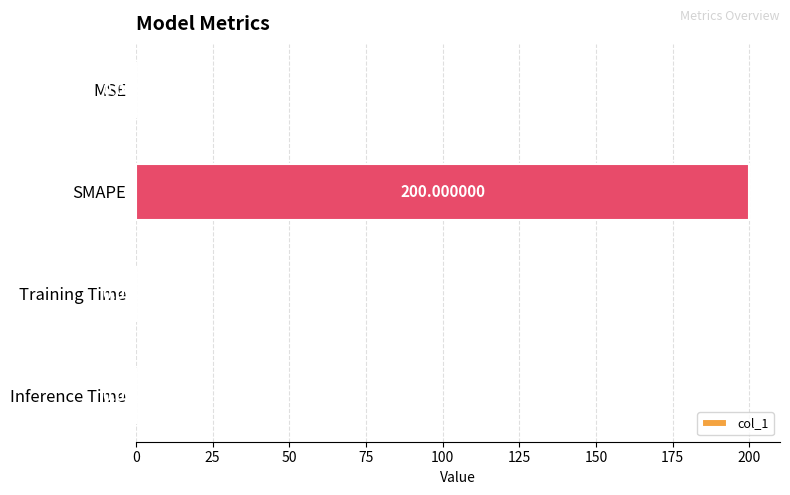

Which has a higher value, Training Time or MSE?

MSE